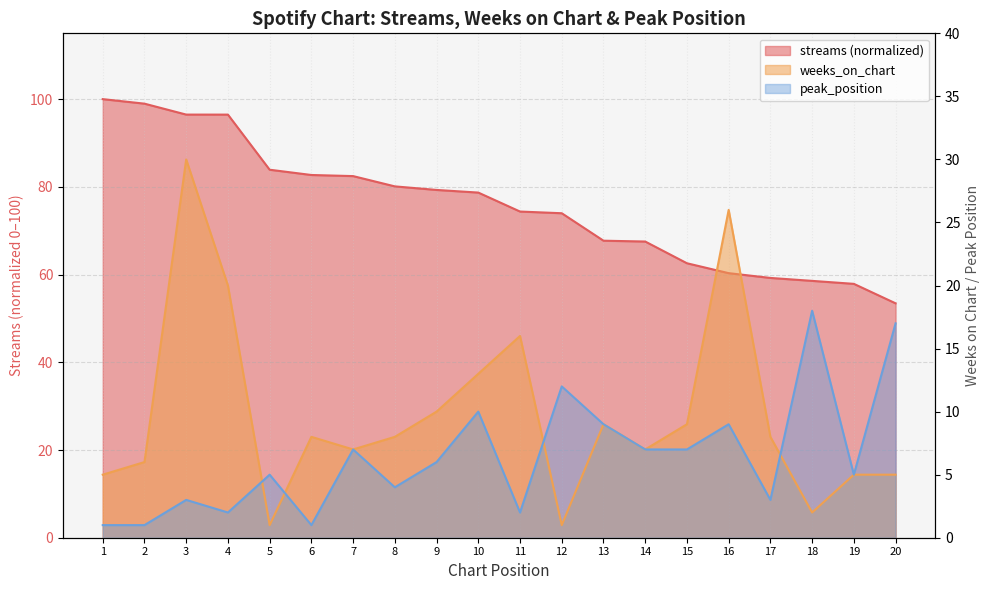

What are all the series names shown in the legend?

streams, weeks_on_chart, peak_position